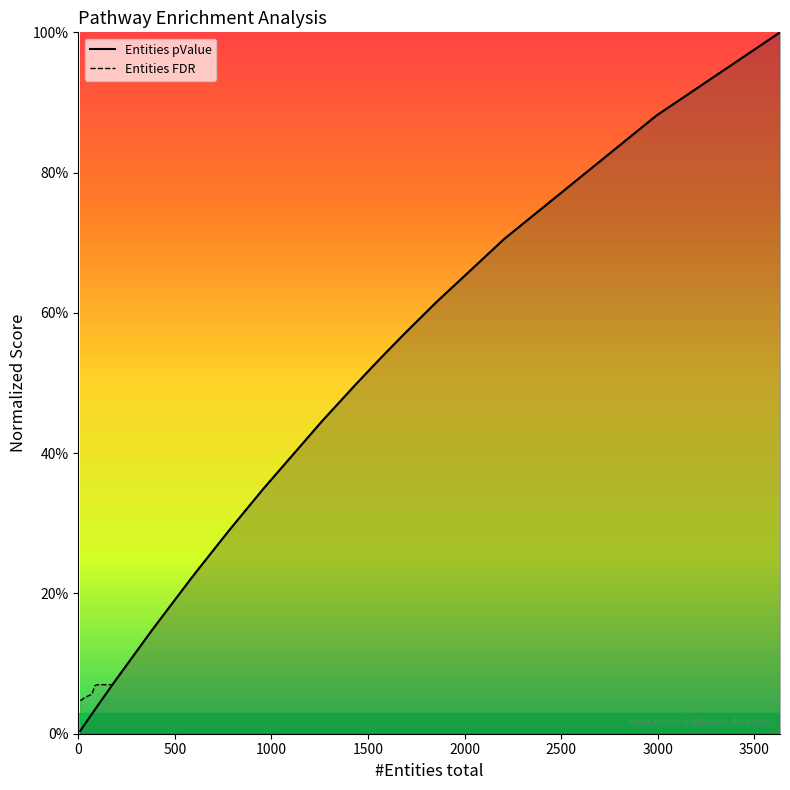

What is the total value across all series at 25?

0.1